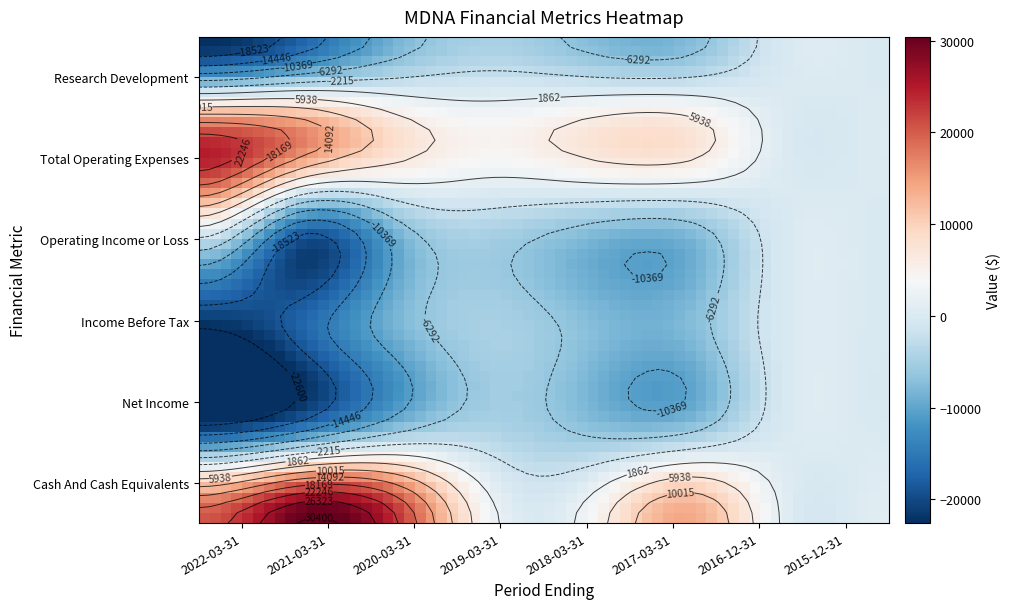

What is the greatest value displayed?

30400